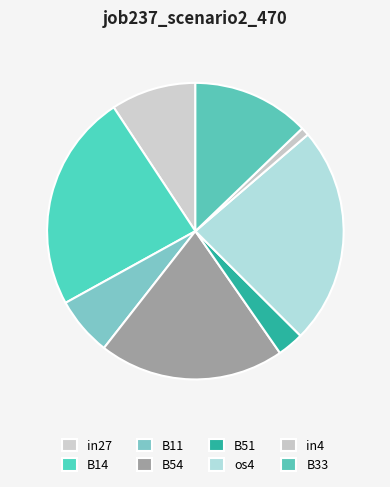

How many segments does this pie chart have?

8